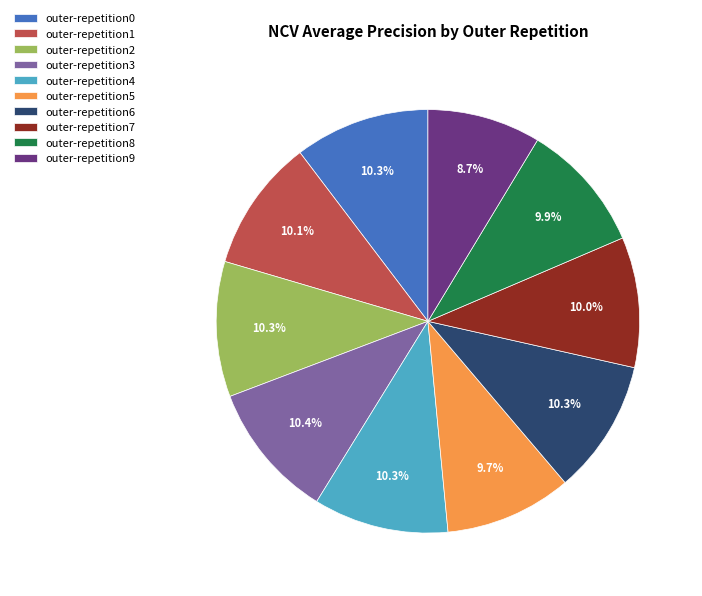

What is the smallest slice in the pie chart?

outer-repetition9